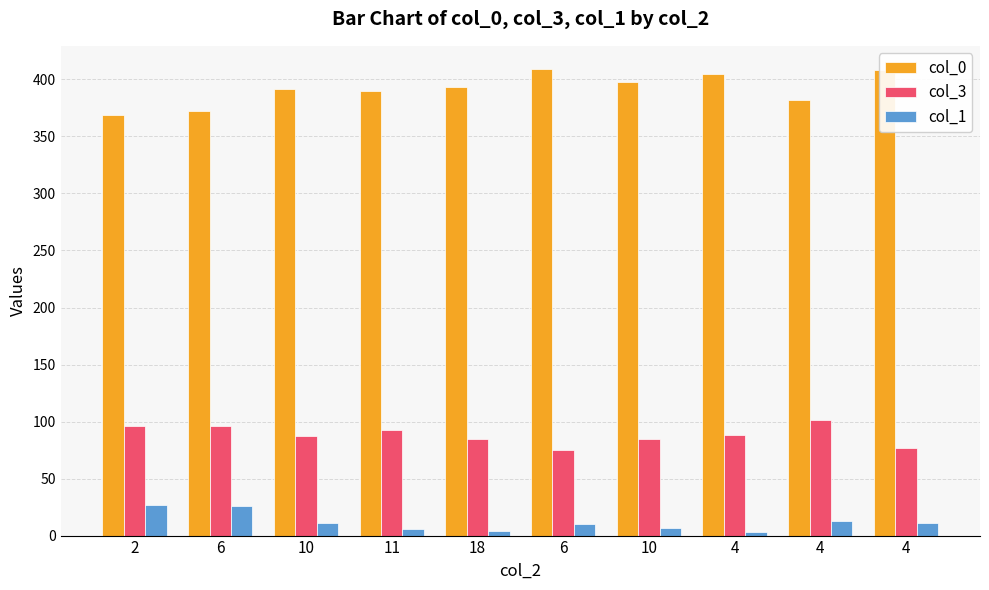

True or false: col_3 has a value of 117 at 10.

False